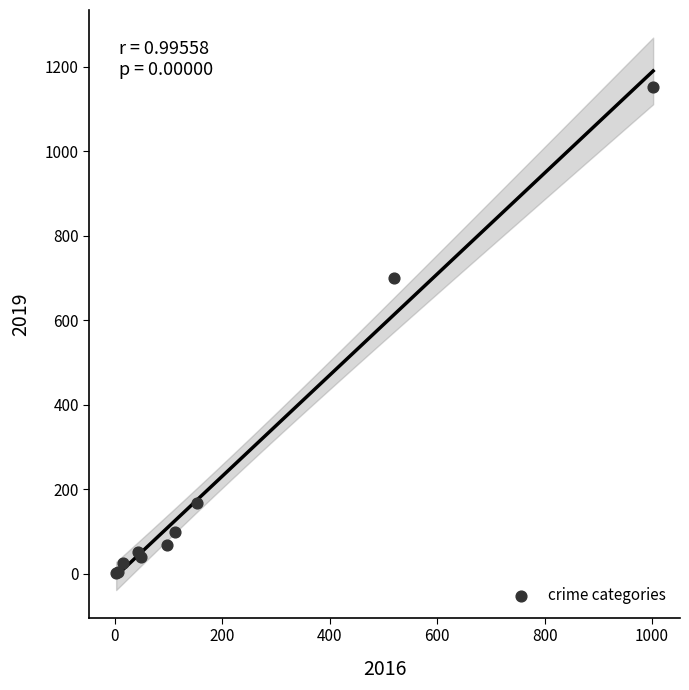

What Y value in the scatter plot is closest to 577?

699